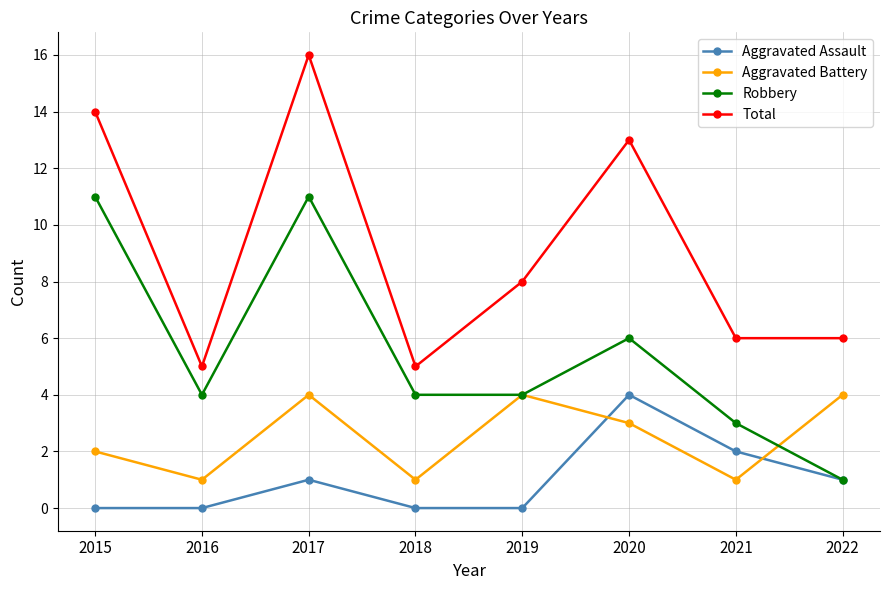

The Aggravated Assault series shows 1 at 2021. True or false?

False